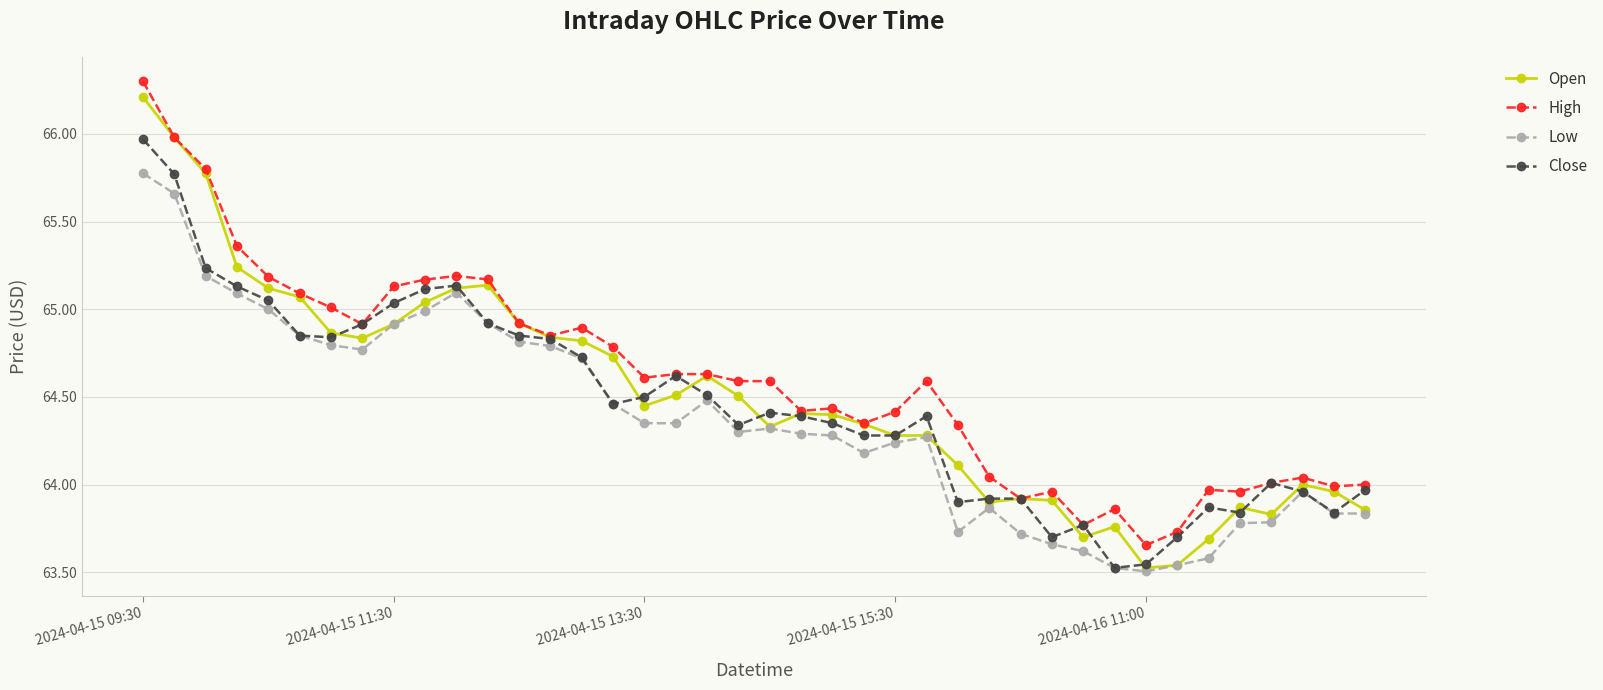

Which series has the largest range (max minus min)?

Open